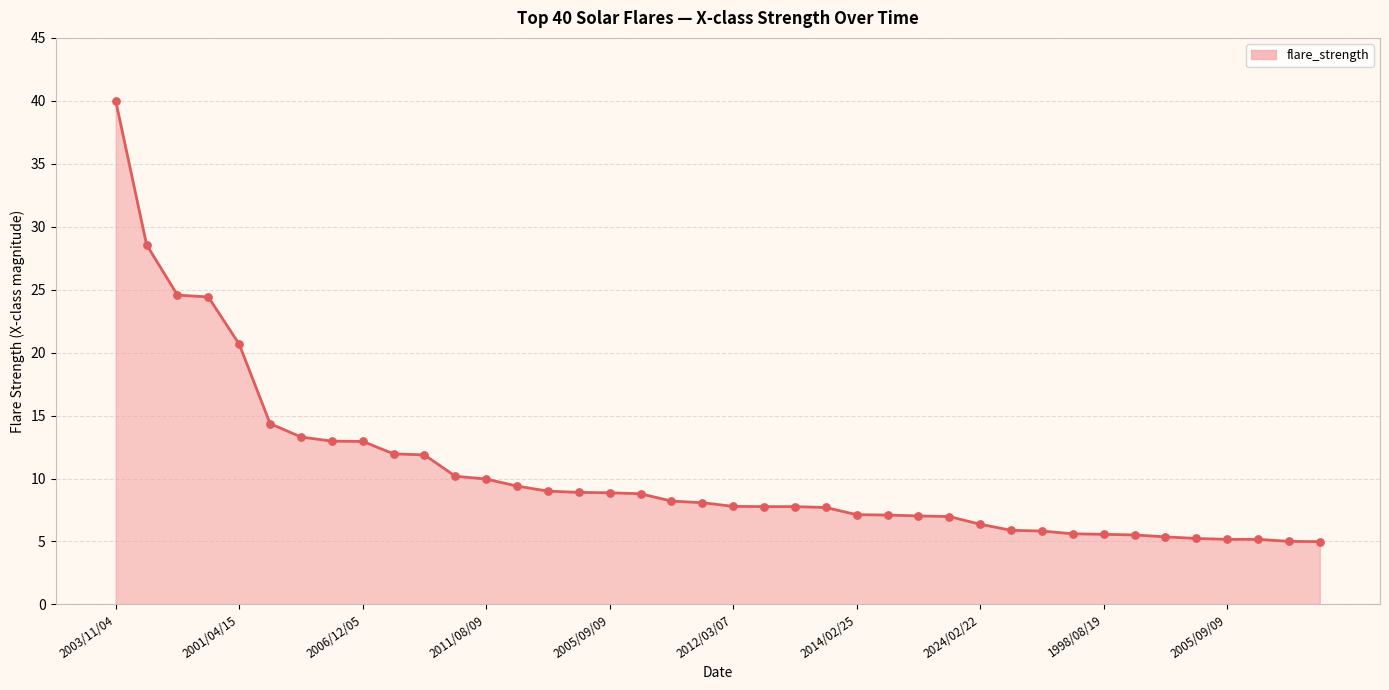

What is the difference between the maximum and minimum values?

35.0